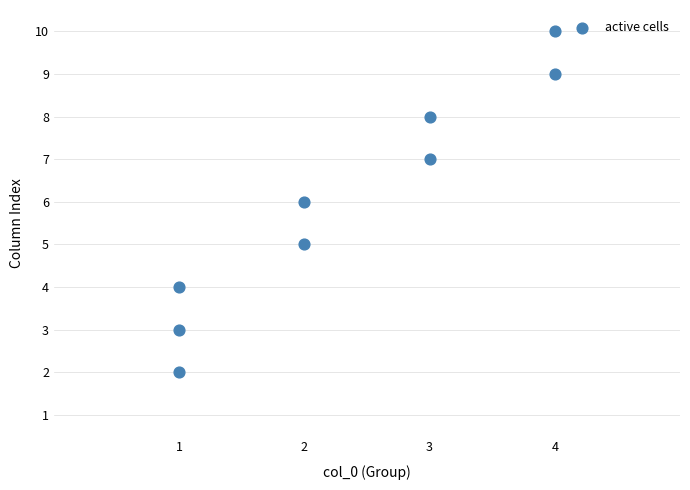

What is the range of X values (max minus min)?

3